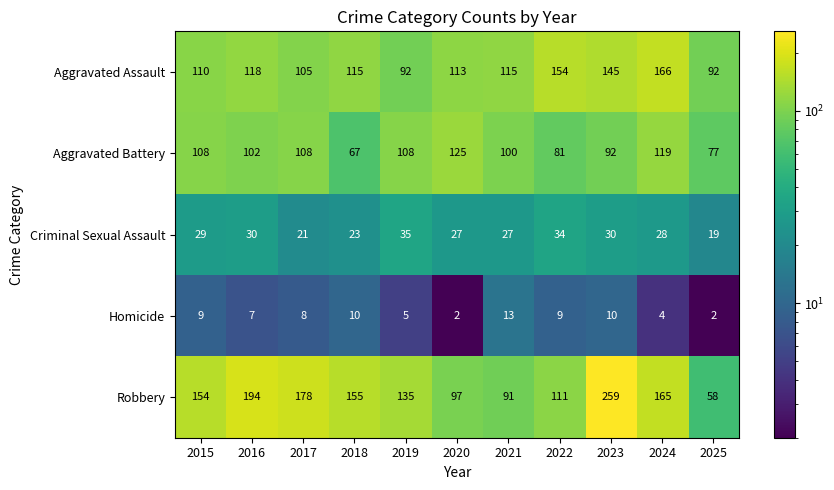

How many categories are shown in the chart?

11